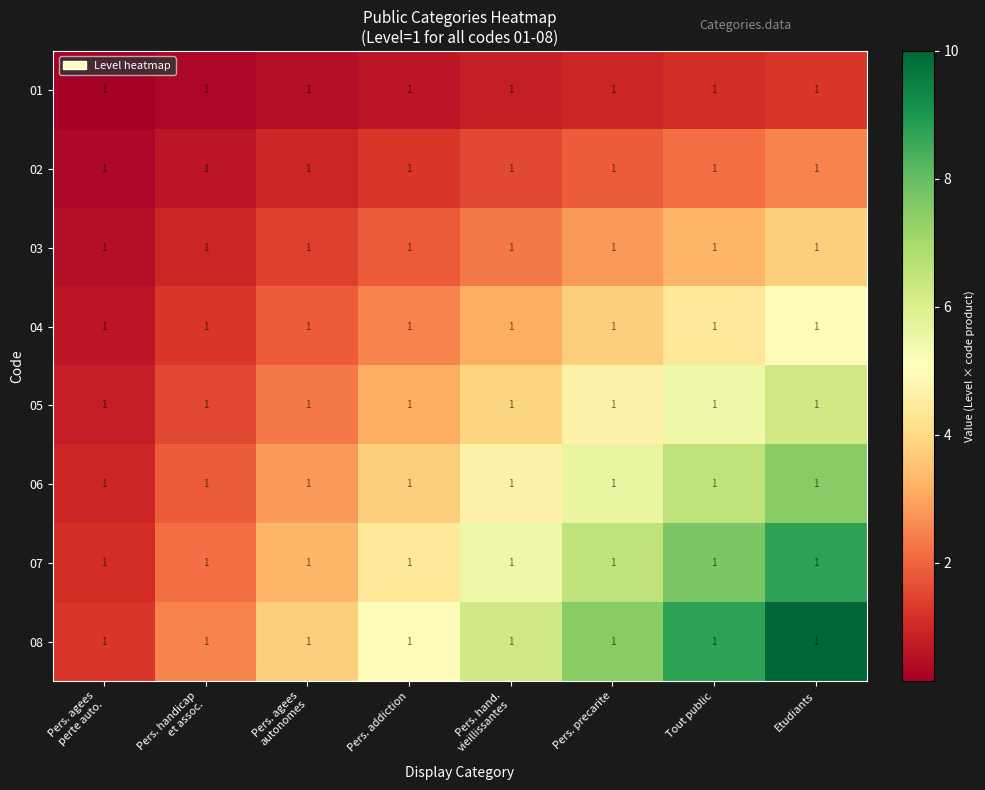

How many categories are shown in the chart?

8